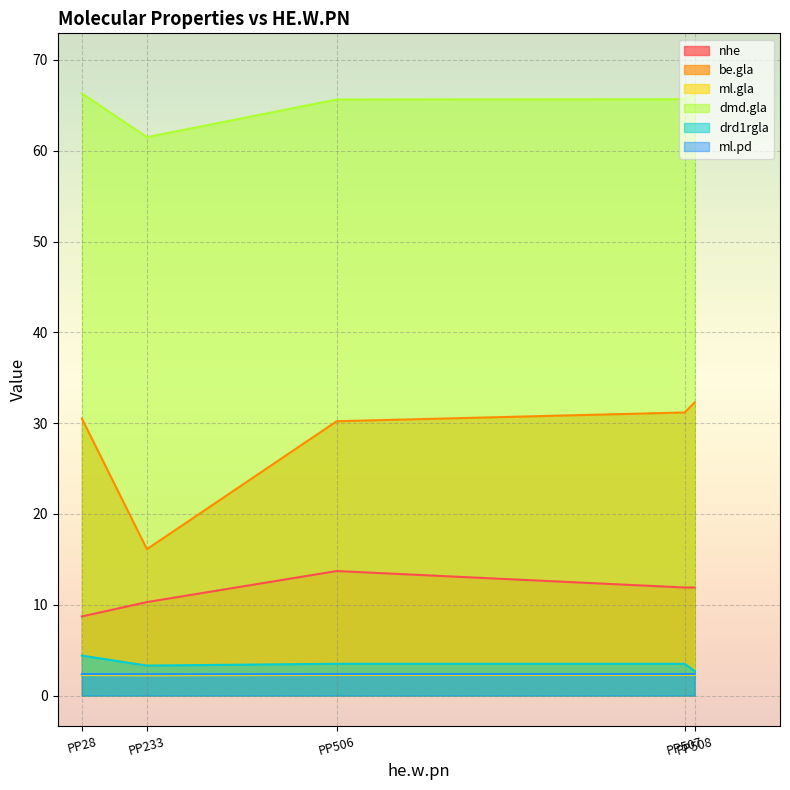

What is the maximum value shown in the chart?

66.3